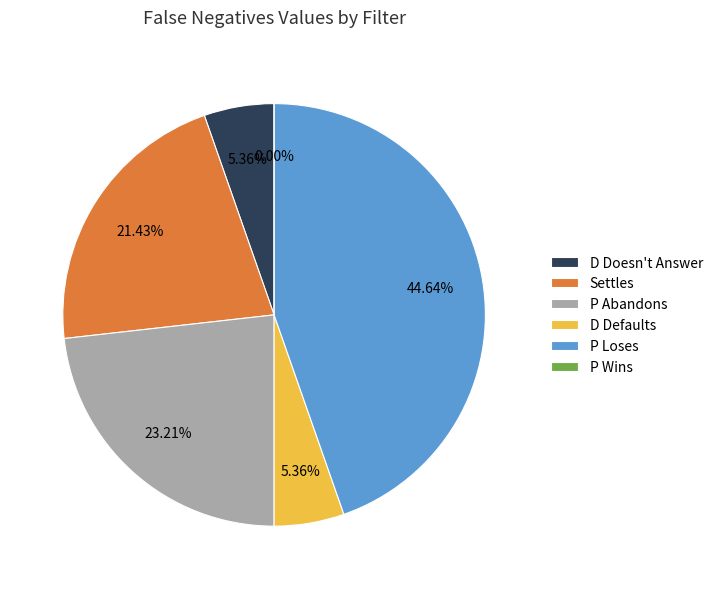

Is there a majority slice in this chart?

No